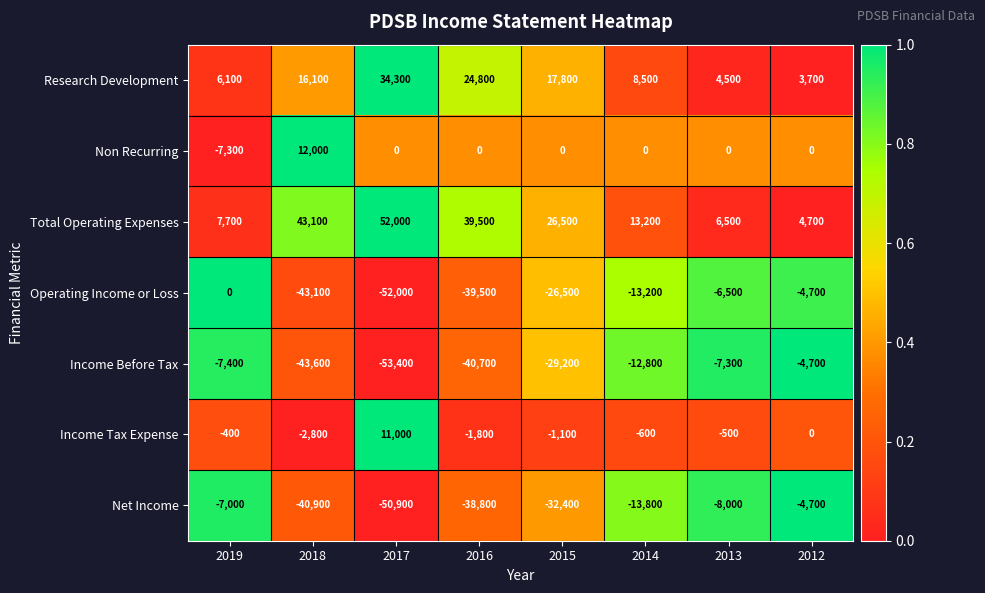

The value of Research Development at 2016 is 10708. True or false?

False